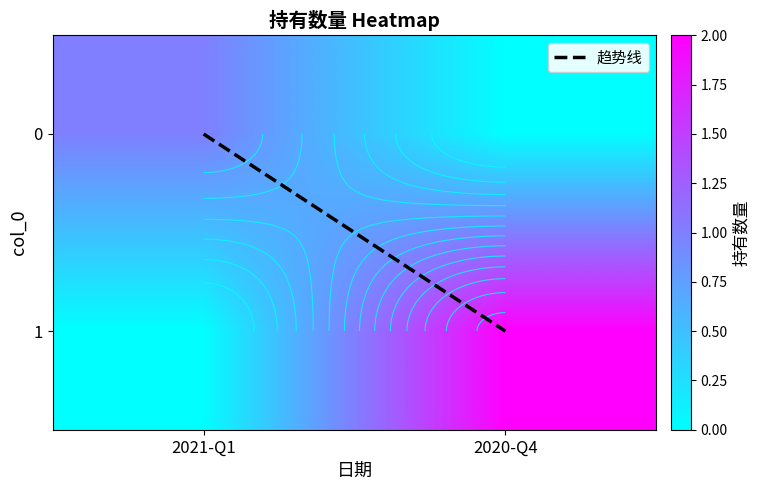

What value does the 1 series have at 2020-Q4?

2